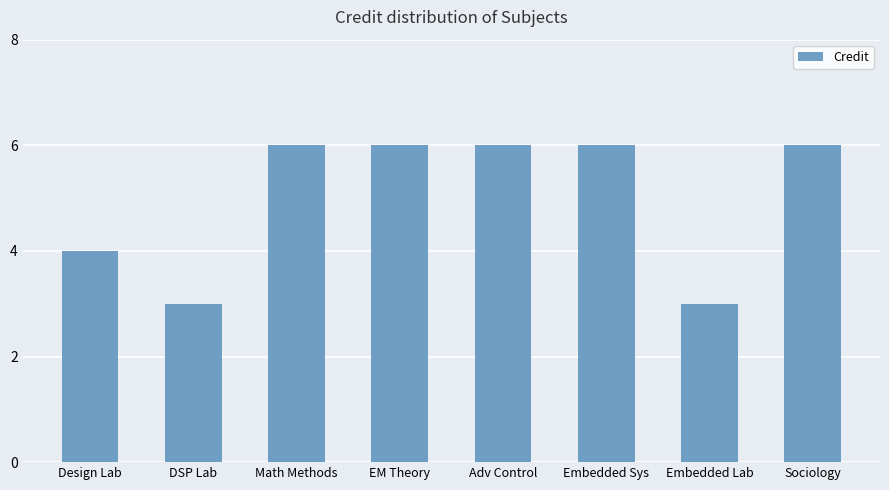

What is the label of the 5th bar from the left?

Adv Control